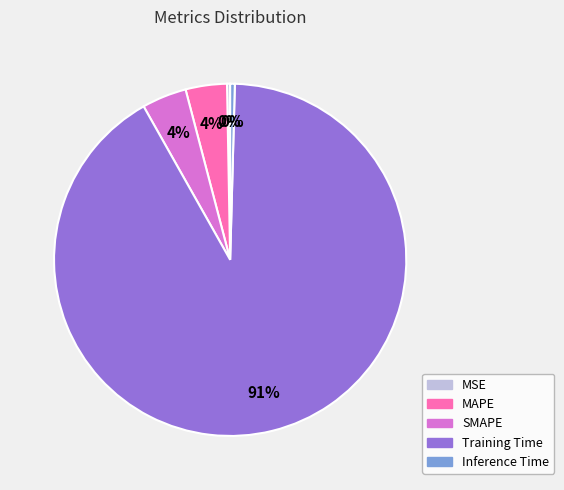

To the nearest percent, what is the average slice percentage?

20%